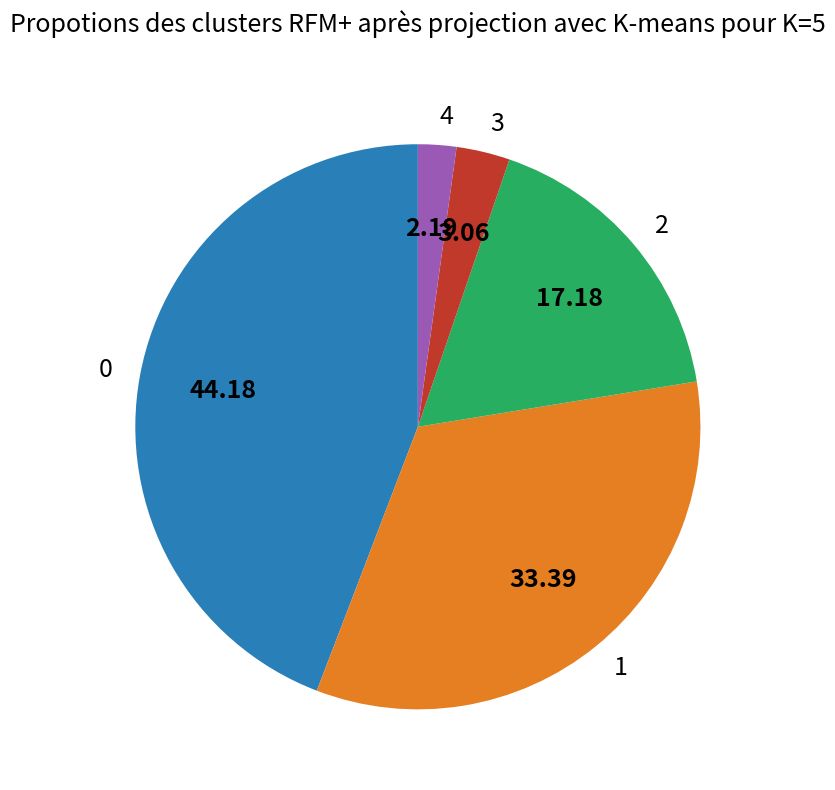

The 4 slice represents 2% of the pie. True or false?

True